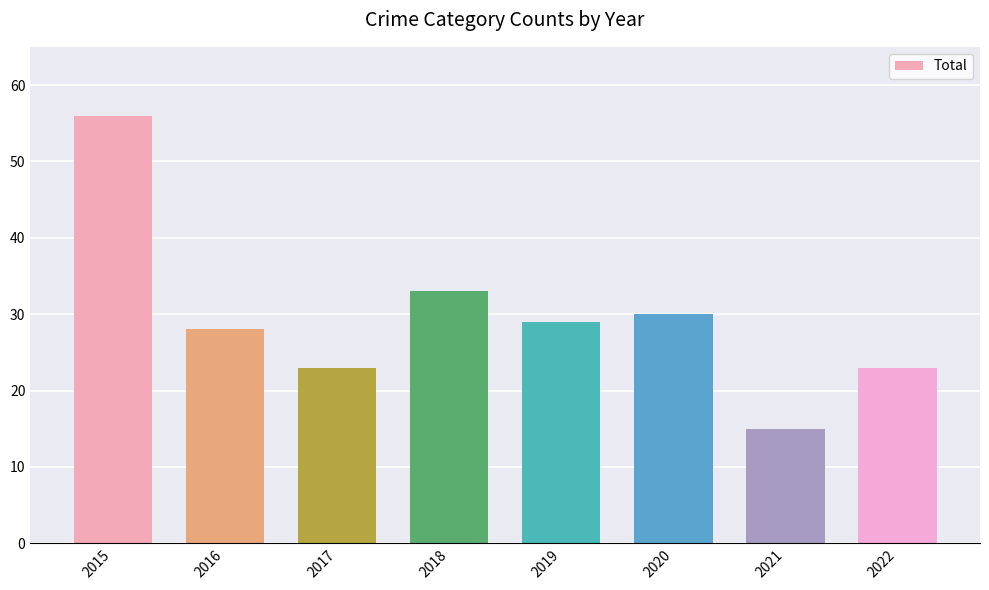

What is the change in value from 2019 to 2021?

-14